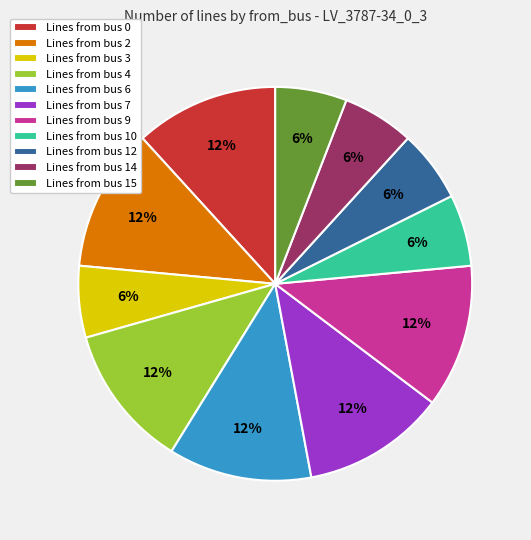

Is there any slice that represents more than half of the pie?

No